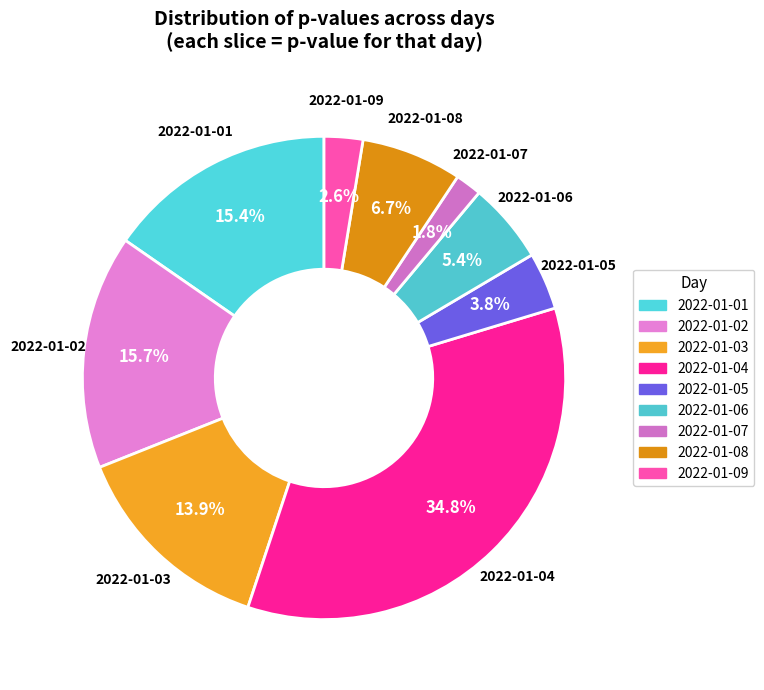

Combined, what portion of the pie is 2022-01-09 and 2022-01-05?

6.4%